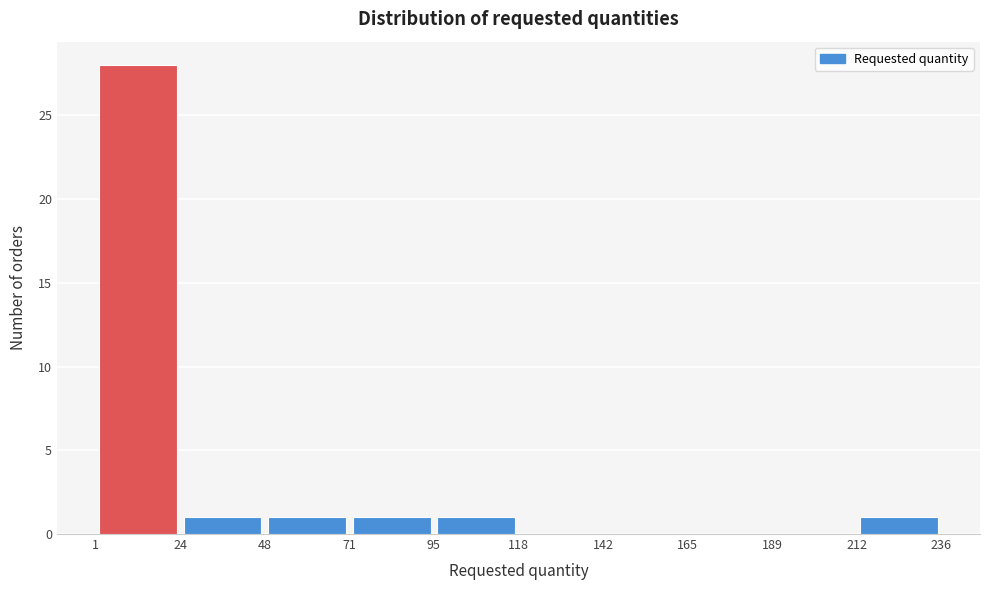

Reading left to right, transcribe this chart: for each bar, give the range it covers on the x-axis and its height. The values are not printed on the chart, so give them approximately, as read against the axis.

1 to 24: 28
24 to 48: 1
48 to 71: 1
71 to 95: 1
95 to 118: 1
118 to 142: 0
142 to 165: 0
165 to 189: 0
189 to 212: 0
212 to 236: 1